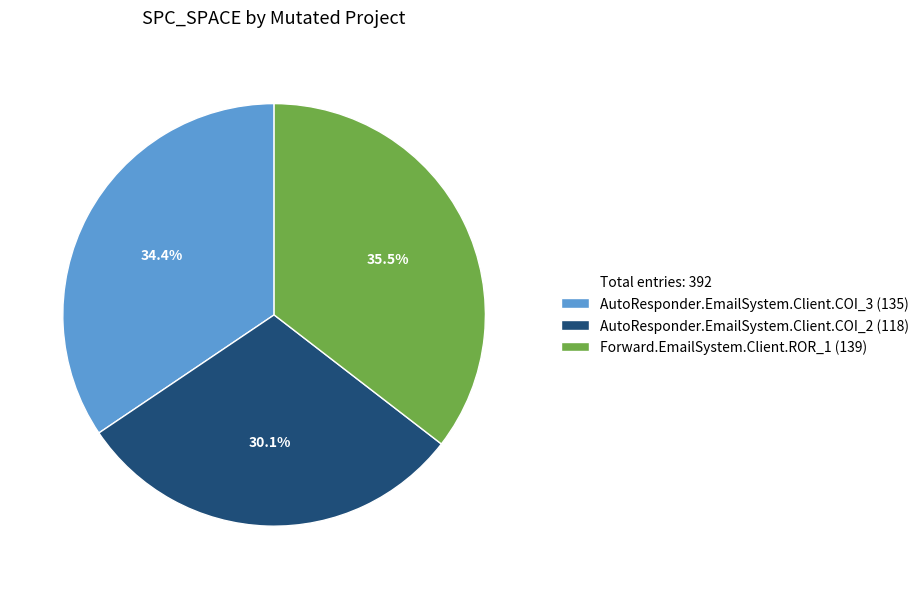

Is there any slice that represents more than half of the pie?

No